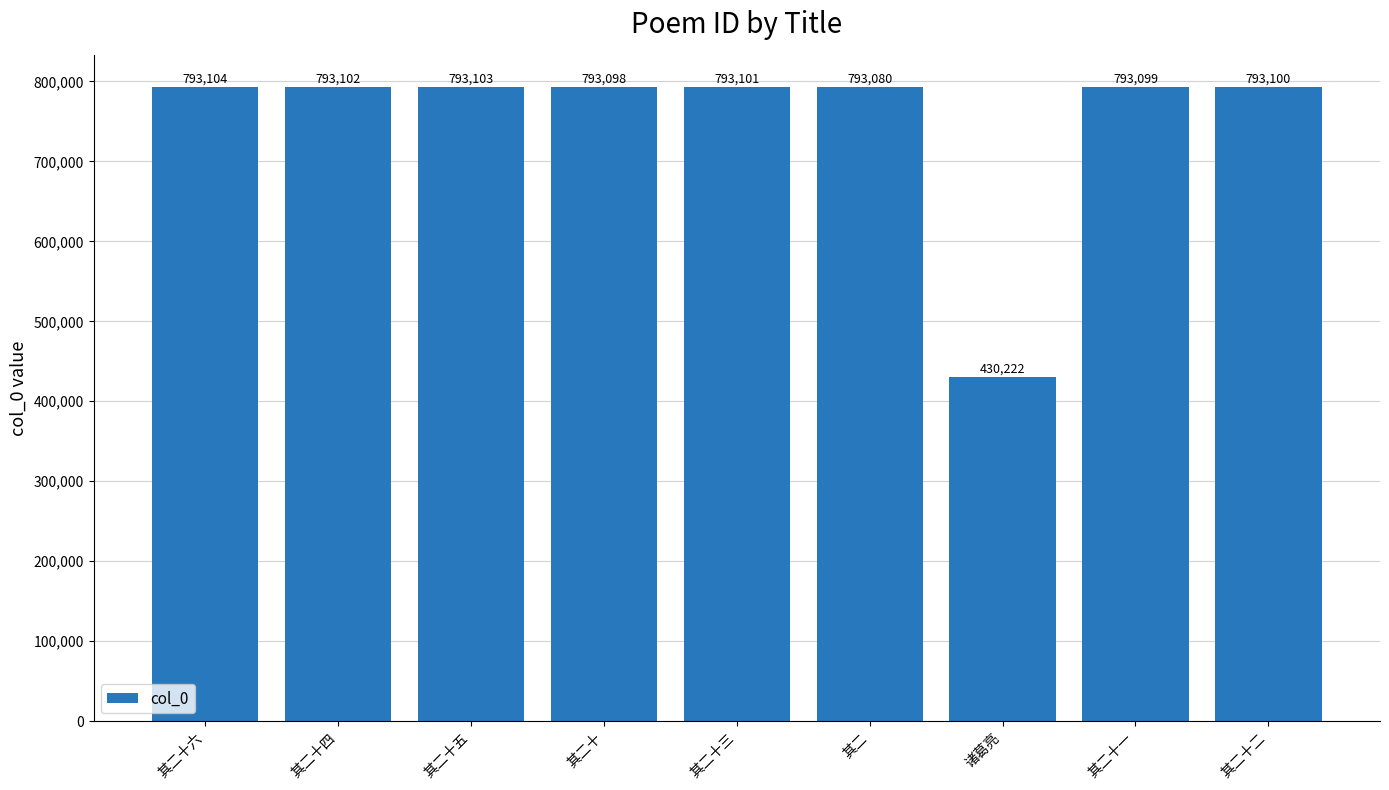

The chart shows a value of 793099 at 其二十一. True or false?

True